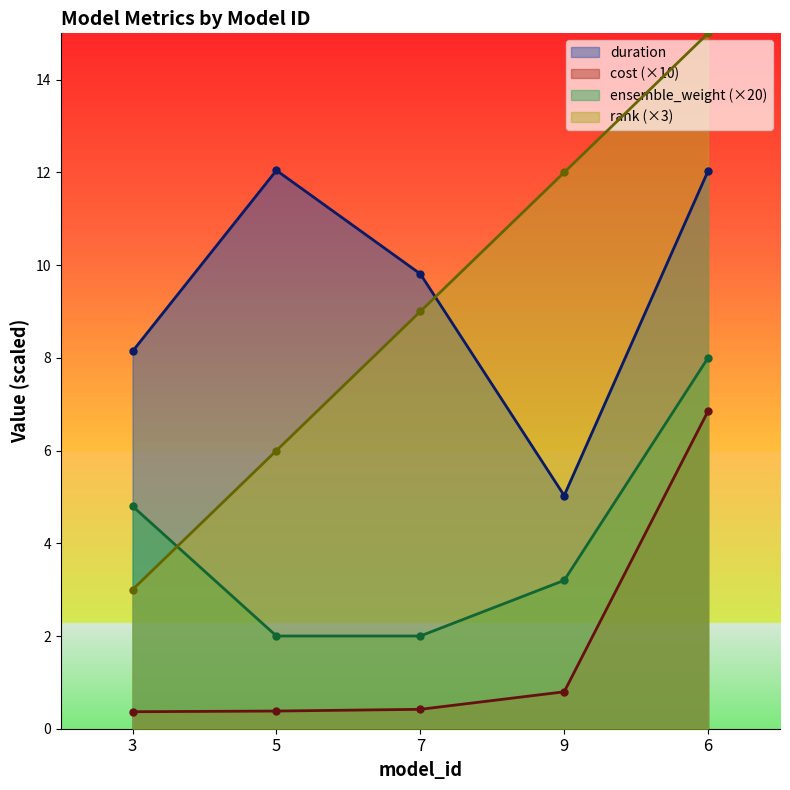

Reading left to right, list all the values displayed in this chart.

duration: 3=8.1	5=12.0	7=9.8	9=5.0	6=12.0
cost: 3=0.4	5=0.4	7=0.4	9=0.8	6=6.9
ensemble_weight: 3=4.8	5=2.0	7=2.0	9=3.2	6=8.0
rank: 3=3.0	5=6.0	7=9.0	9=12.0	6=15.0